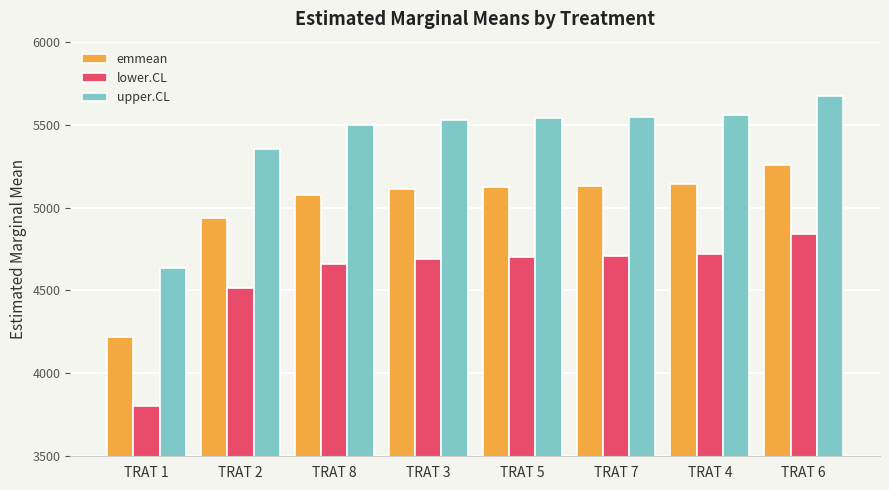

List the series in order of their overall mean, highest first.

upper.CL, emmean, lower.CL